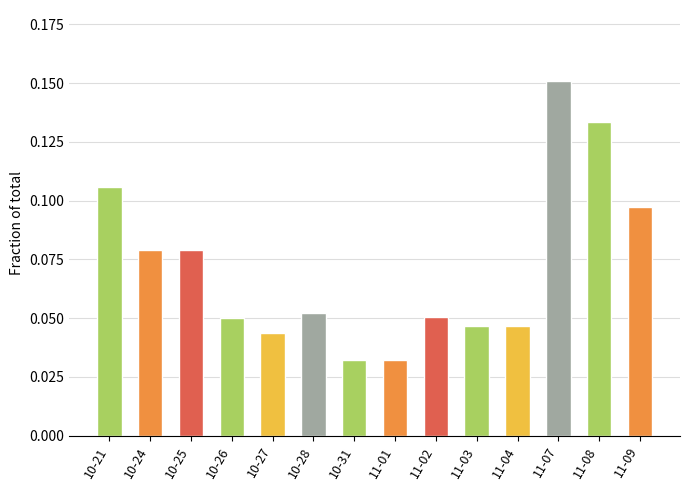

What is the label of the 8th bar from the left?

11-01